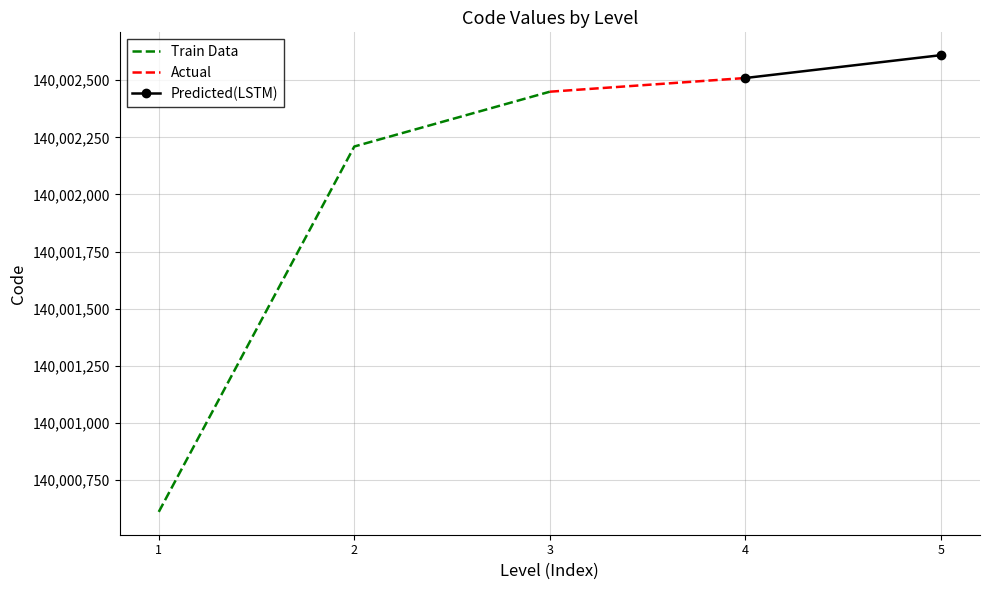

The value at 140002210 is 230811223. True or false?

False